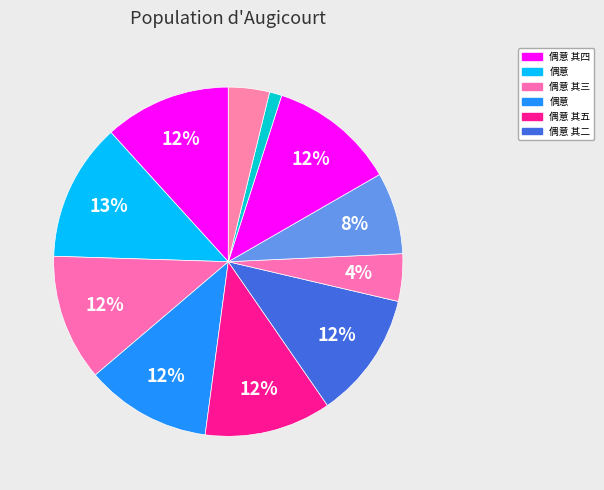

Is there a majority slice in this chart?

No